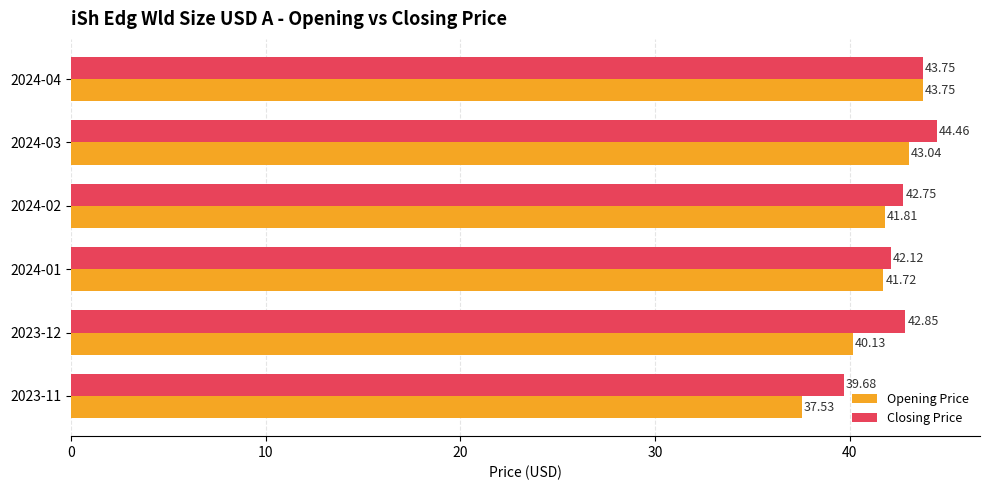

List the series in order of their overall mean, lowest first.

Opening Price, Closing Price